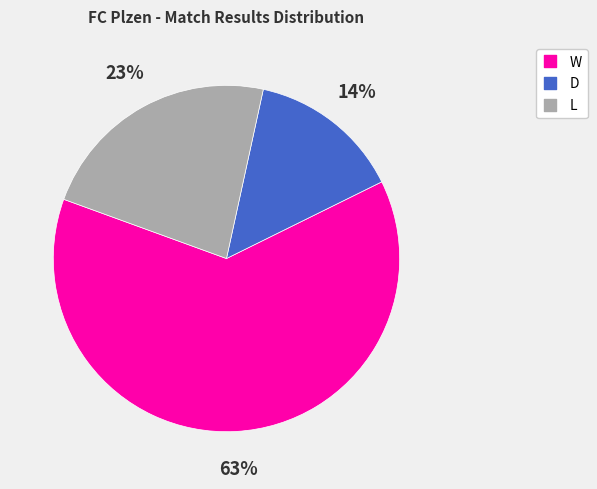

To the nearest percent, what is the difference between the largest and smallest slice percentages?

49%